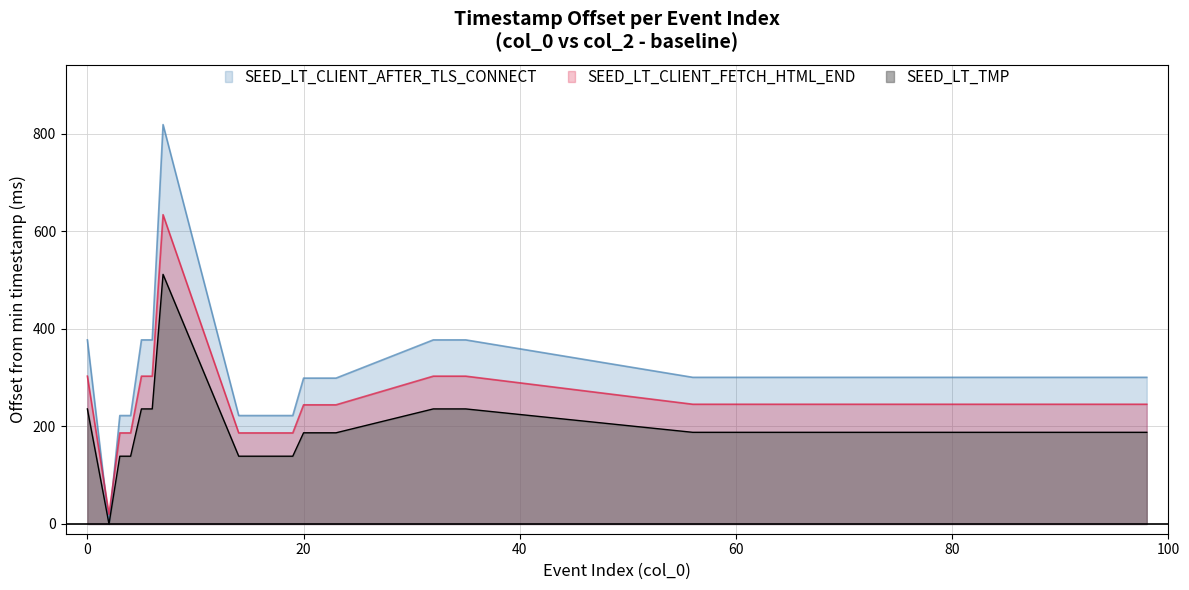

True or false: SEED_LT_CLIENT_FETCH_HTML_END and SEED_LT_TMP cross at least once.

False